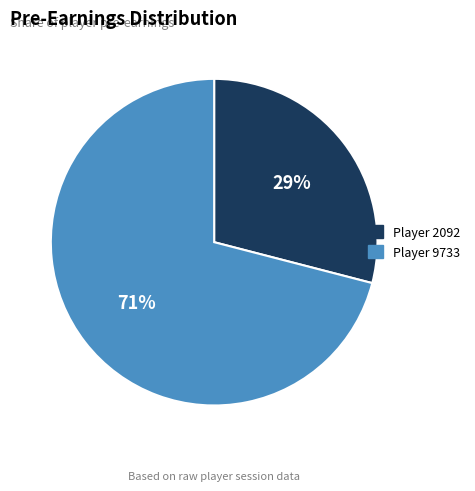

To the nearest percent, what is the average slice percentage?

50%